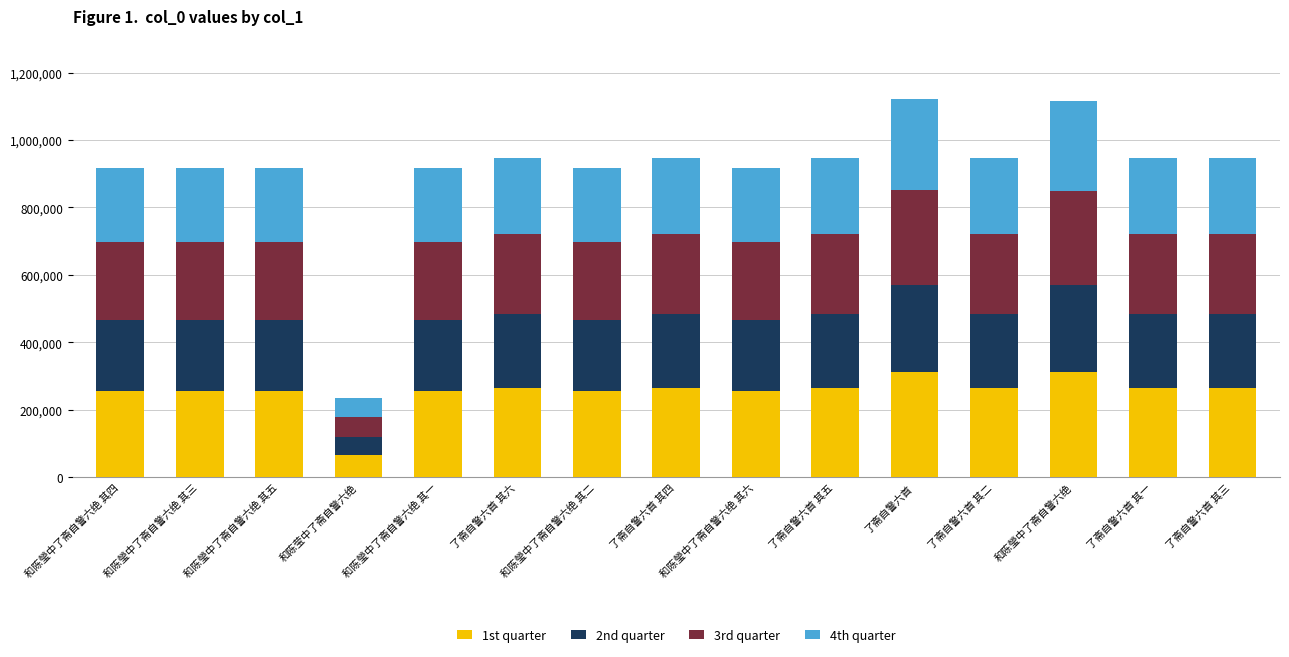

What is the lowest value of the 1st quarter series?

66064